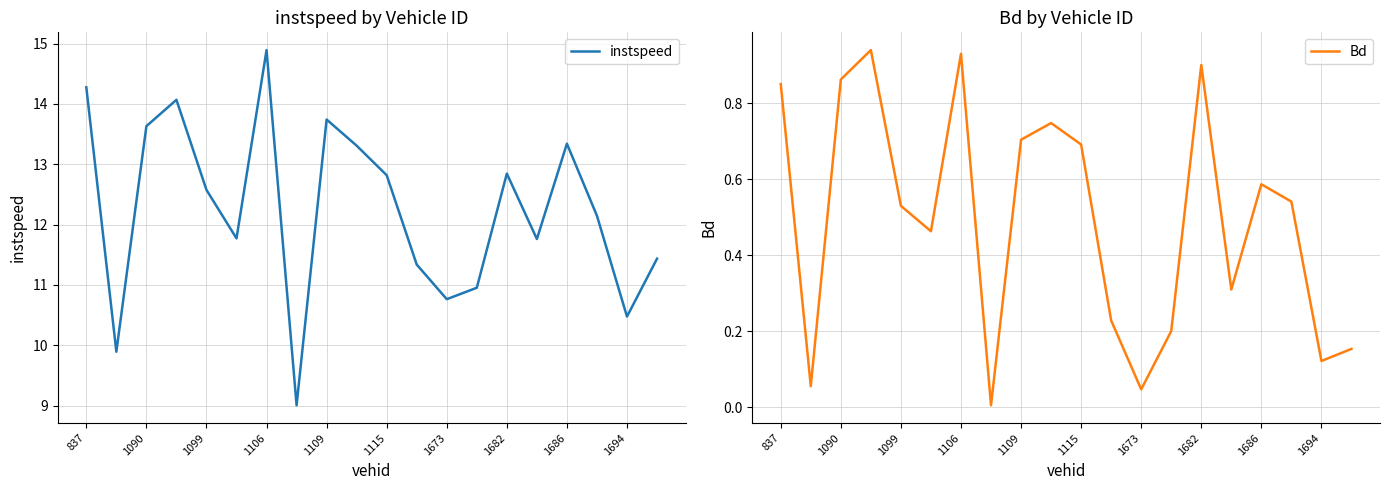

Is it true that Bd equals 0.6 at 837?

False